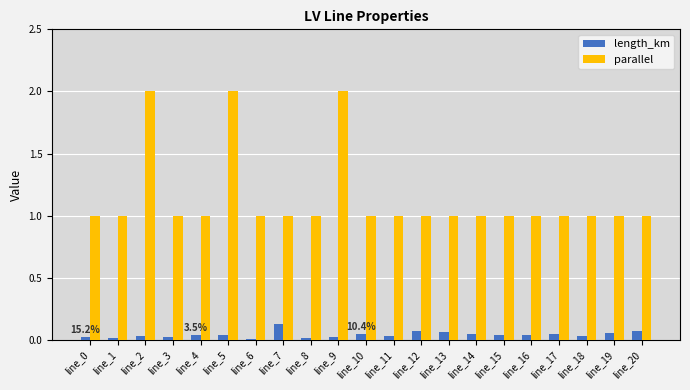

Which series changed the most between line_2 and line_7?

parallel